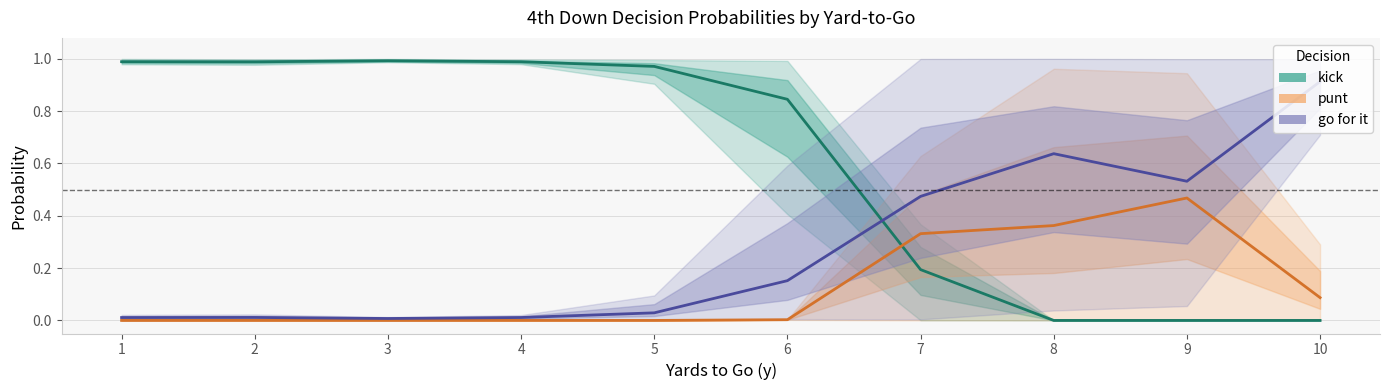

Which series has the largest total across all categories?

kick